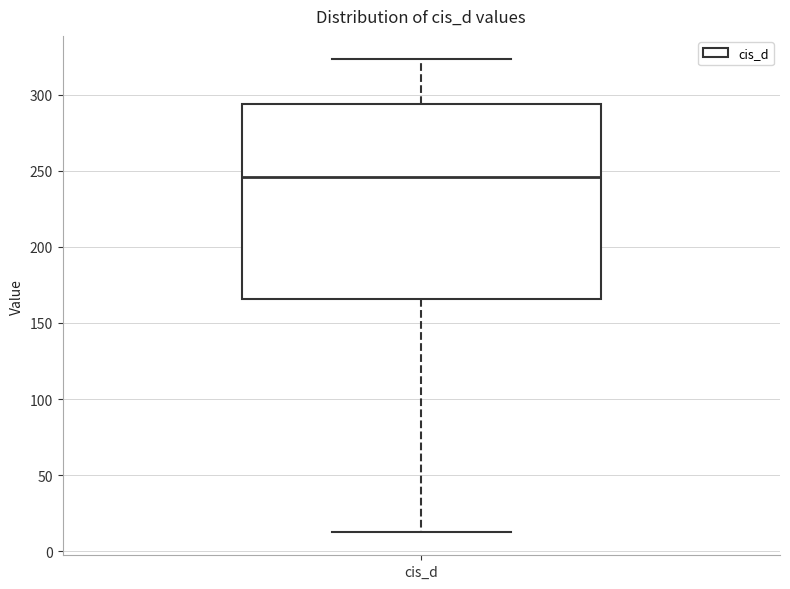

Where is the upper edge of the box for cis_d on the y-axis? The values are not printed on the chart, so give them approximately, as read against the axis.

295